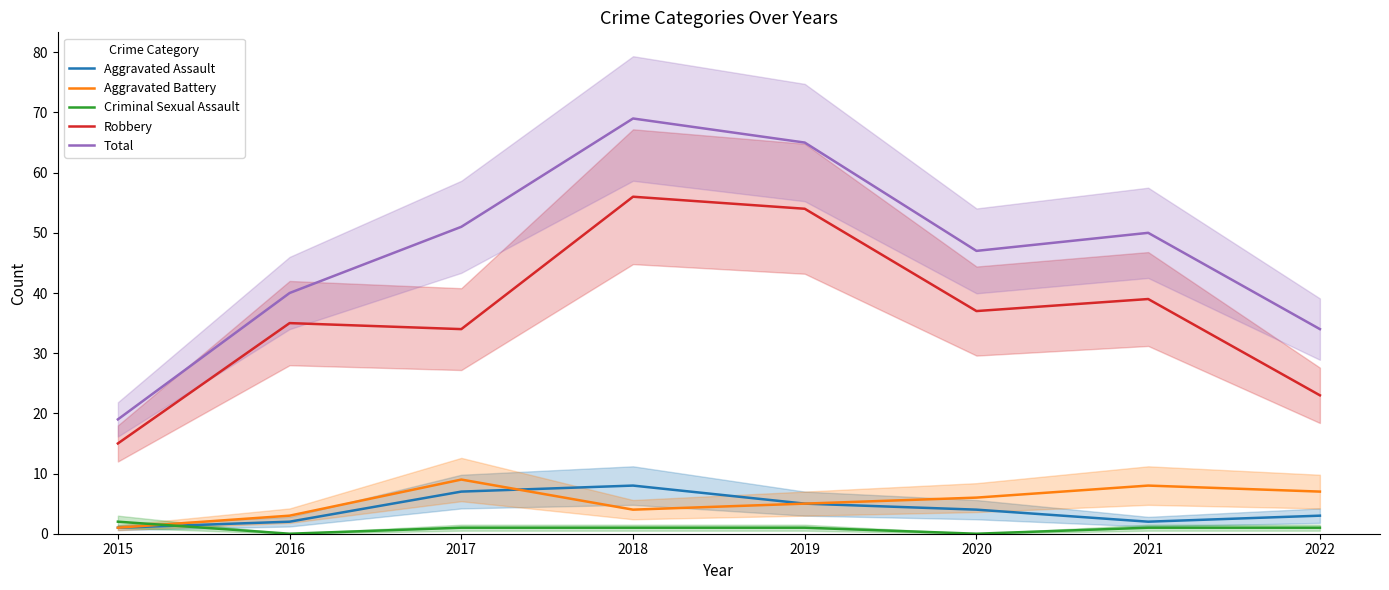

At which category does the chart reach its minimum across all series?

2016